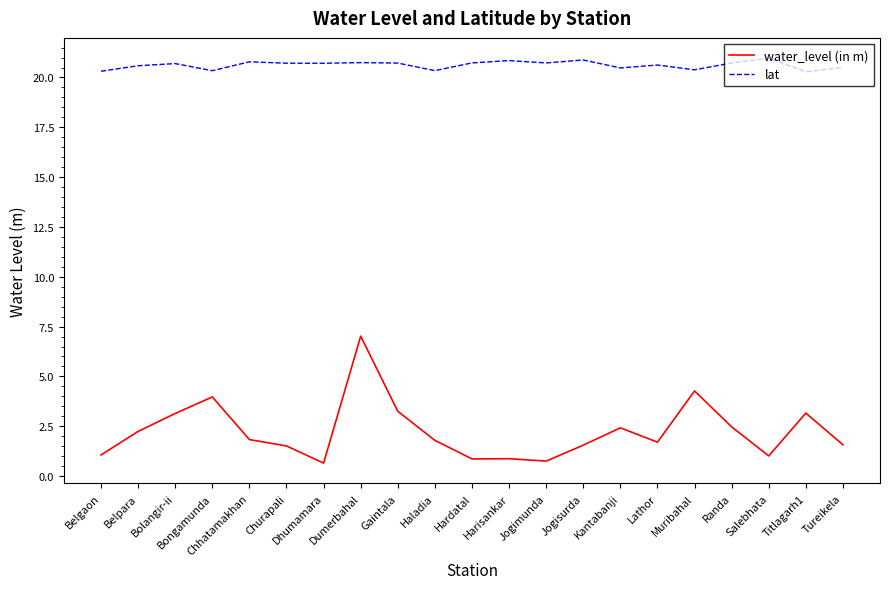

At which category does water_level (in m) reach its first local peak?

Bongamunda